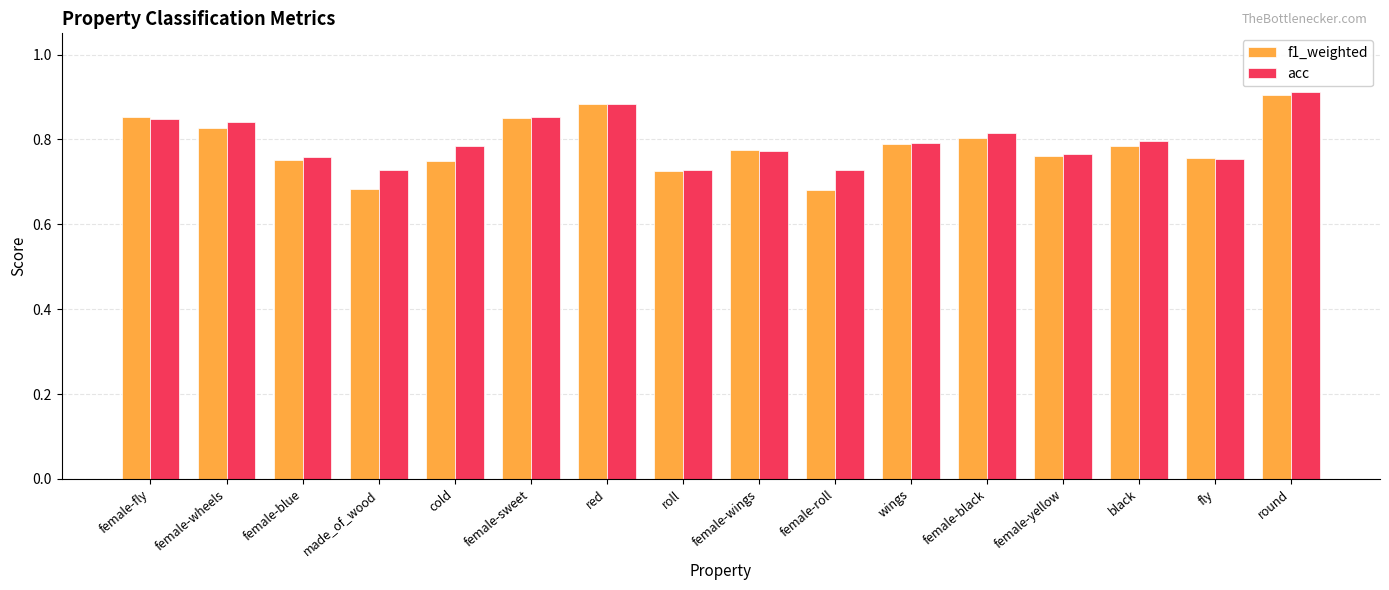

What is the total value across all series at female-fly?

1.7